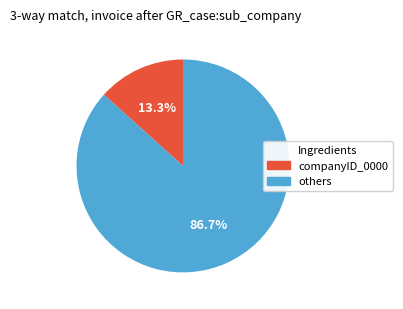

How many segments does this pie chart have?

2